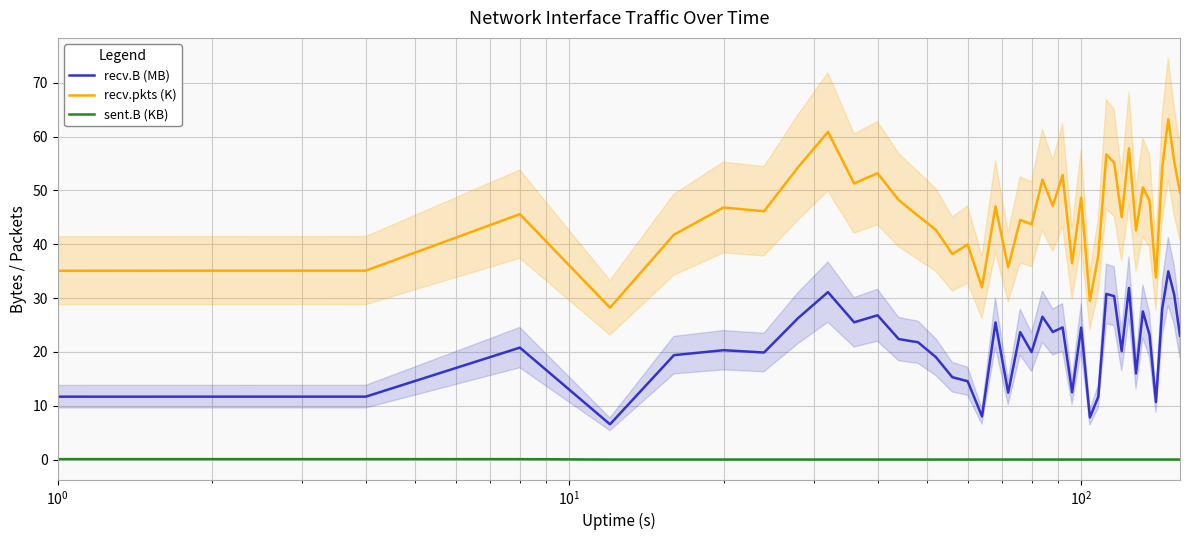

Is this an area chart (filled region under the line)?

No